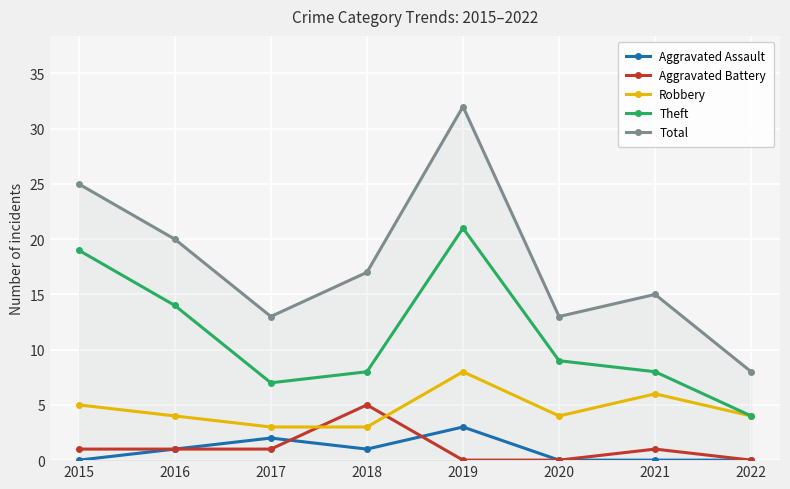

At which label does Total first exceed 17?

2015